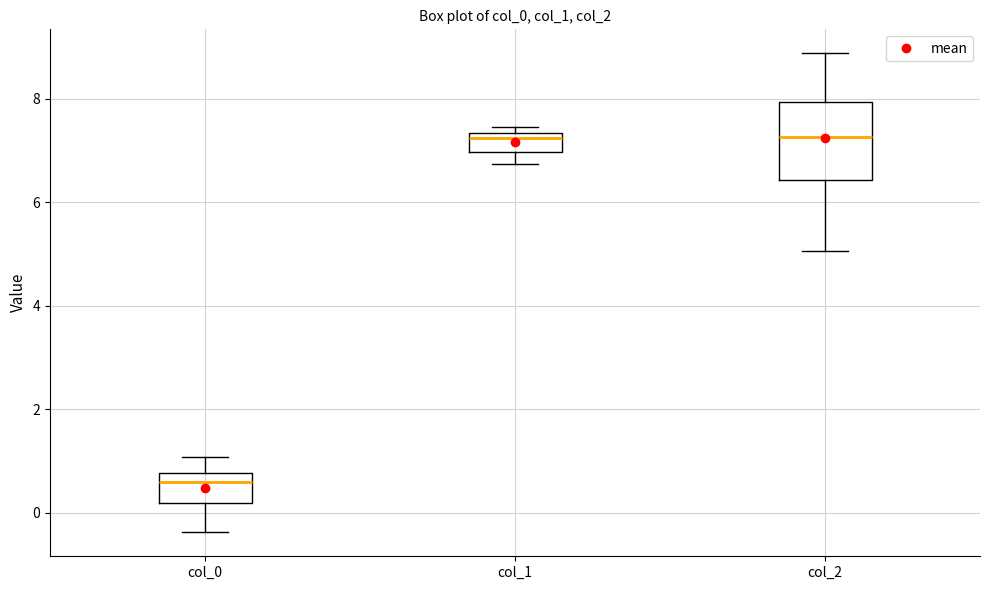

Comparing the boxes themselves (not the whiskers), which one is the tallest?

col_2